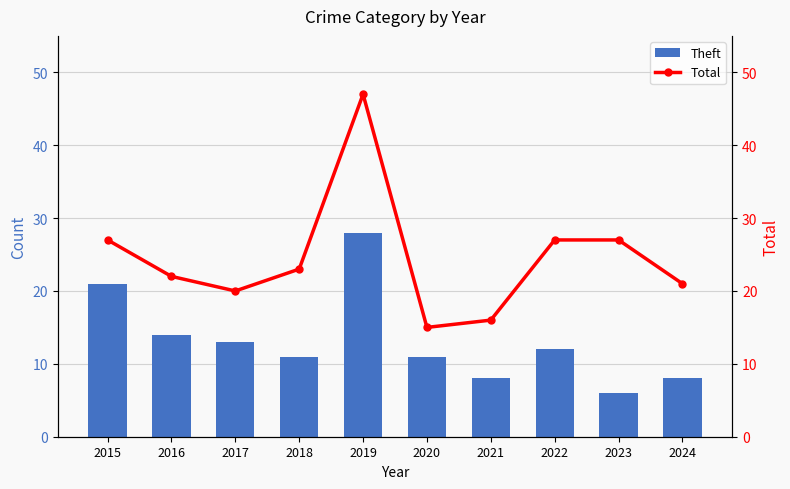

At which category does the chart reach its minimum across all series?

2023